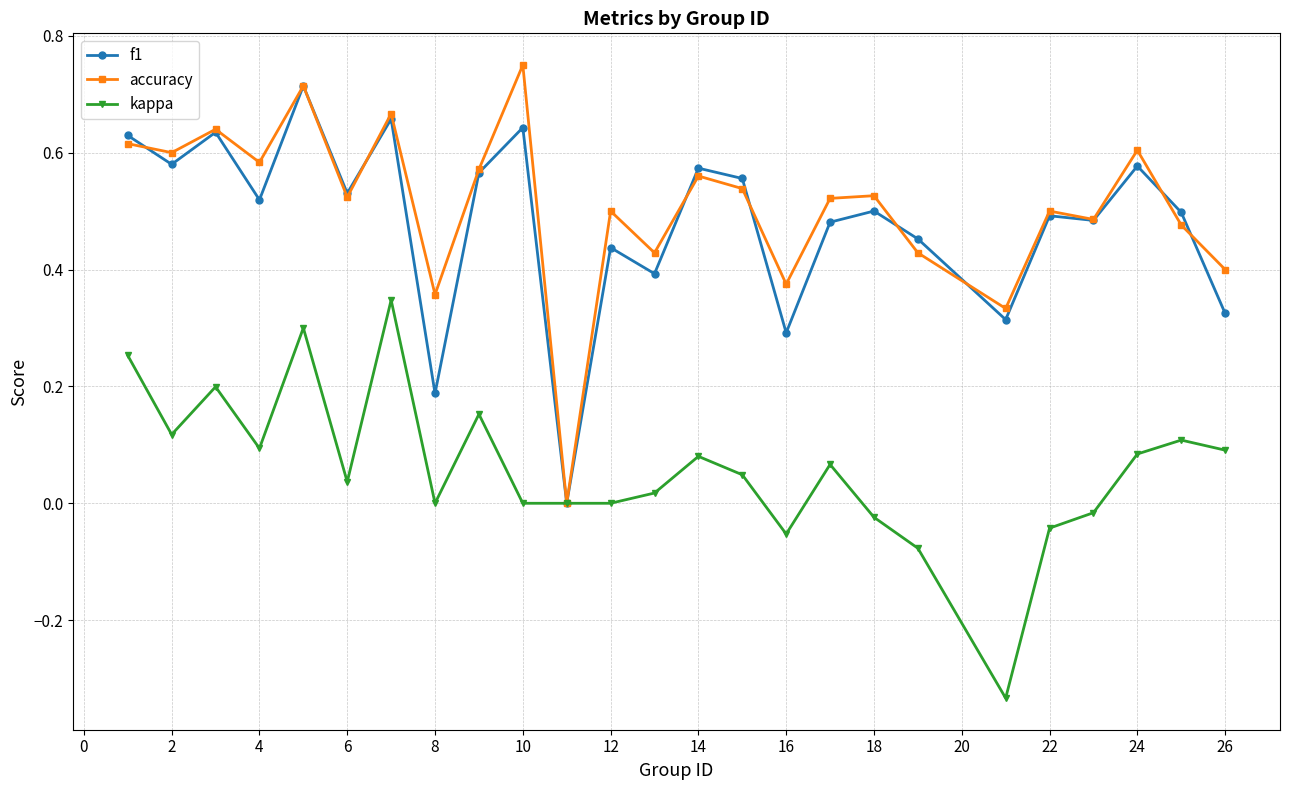

True or false: kappa has more than 1 points higher than both neighbors.

True